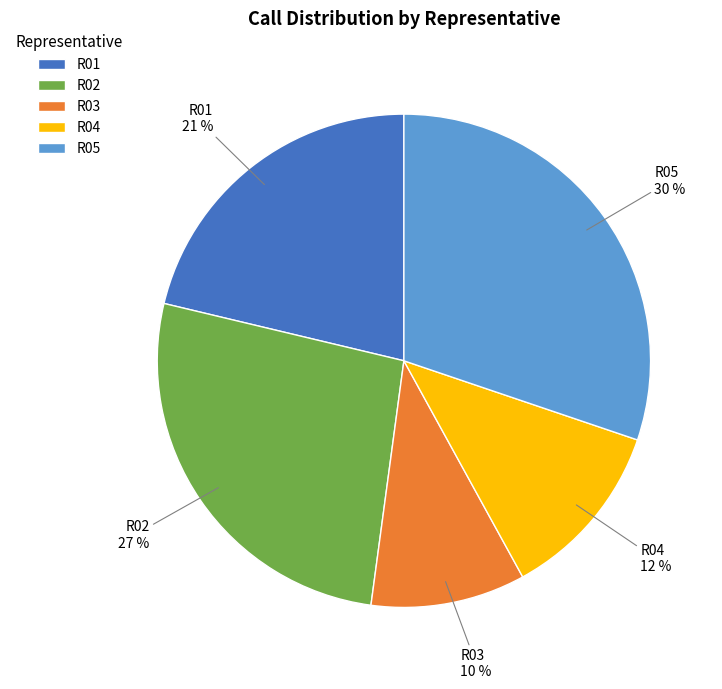

Between R05 and R04, which is larger?

R05